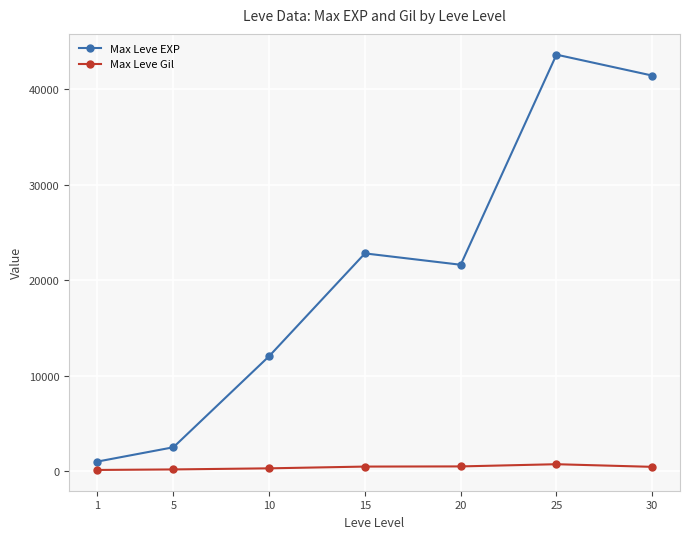

Rank the series by their maximum value, from lowest to highest.

Max Leve Gil, Max Leve EXP